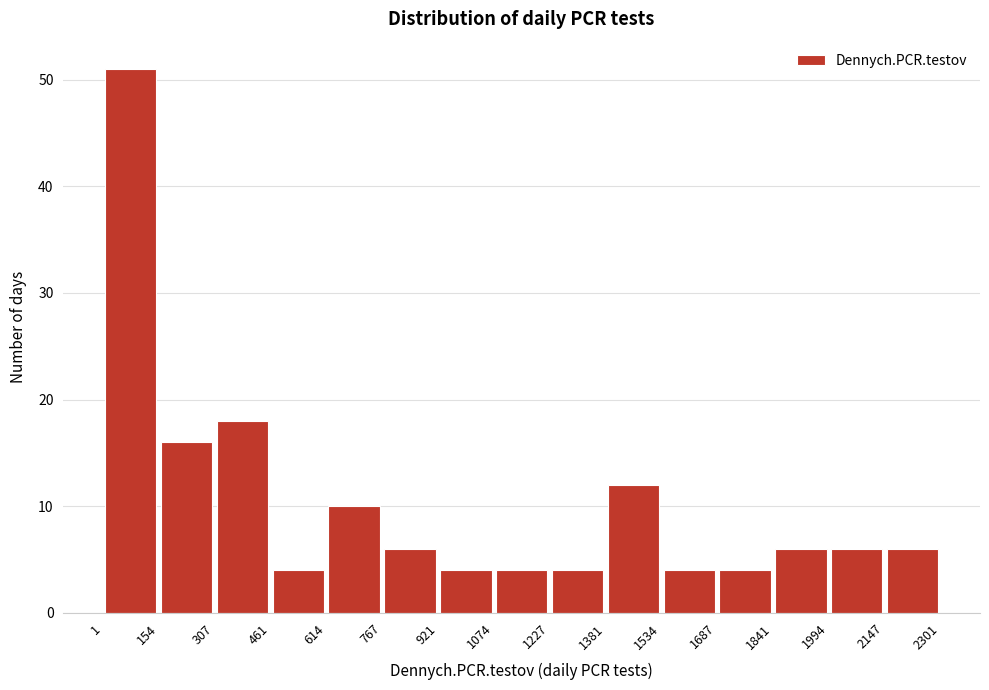

Reading left to right, transcribe this chart: for each bar, give the range it covers on the x-axis and its height. The values are not printed on the chart, so give them approximately, as read against the axis.

1 to 154: 51
154 to 307: 16
307 to 461: 18
461 to 614: 4
614 to 767: 10
767 to 921: 6
921 to 1074: 4
1074 to 1227: 4
1227 to 1381: 4
1381 to 1534: 12
1534 to 1687: 4
1687 to 1841: 4
1841 to 1994: 6
1994 to 2147: 6
2147 to 2301: 6